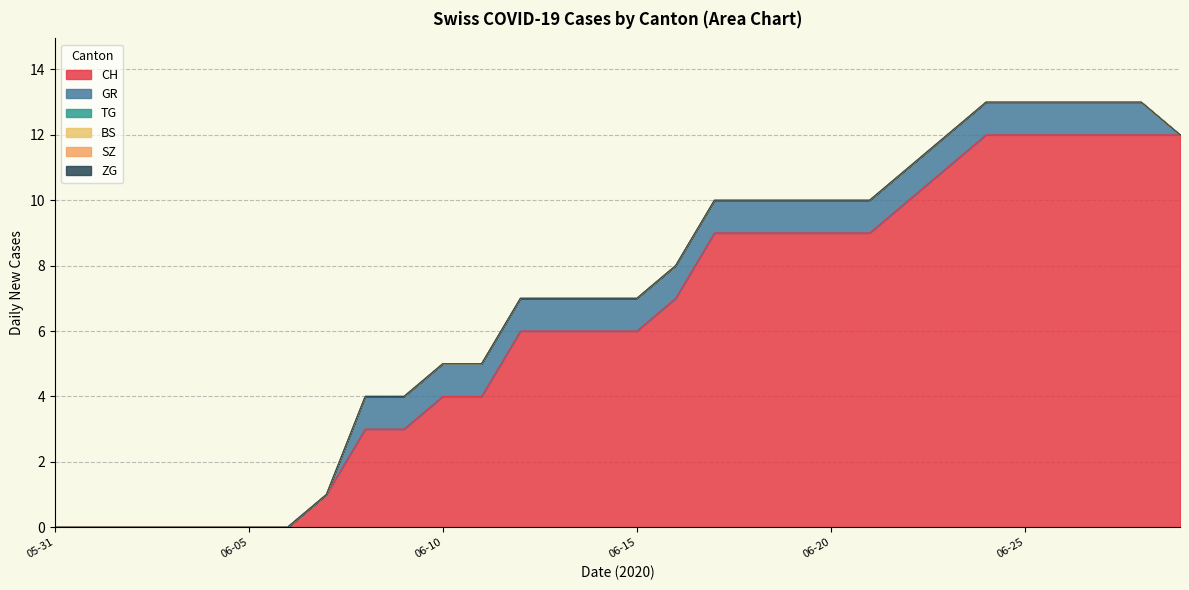

Which series has the largest range (max minus min)?

CH